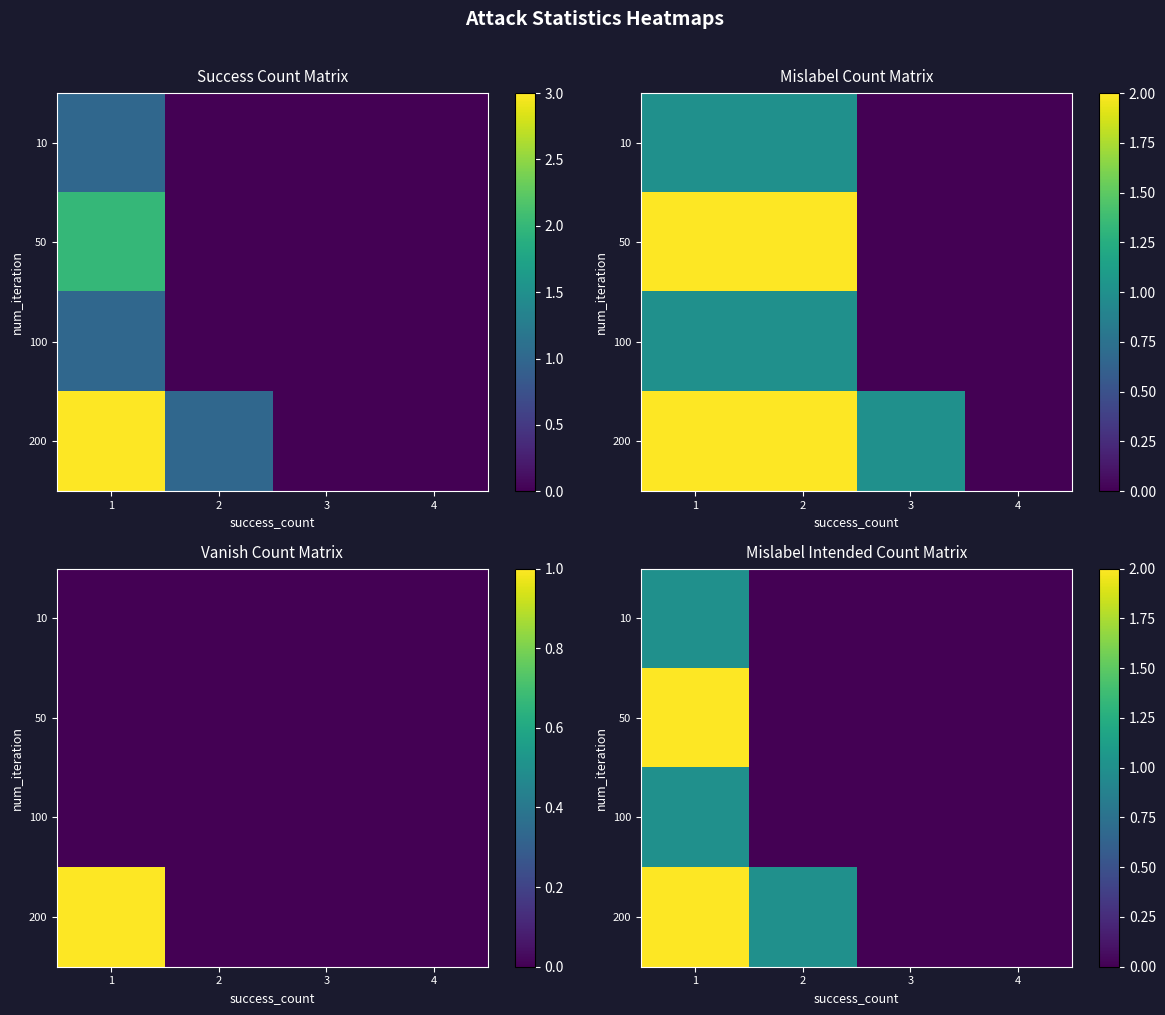

The value of 100 at 3 is 1. True or false?

False